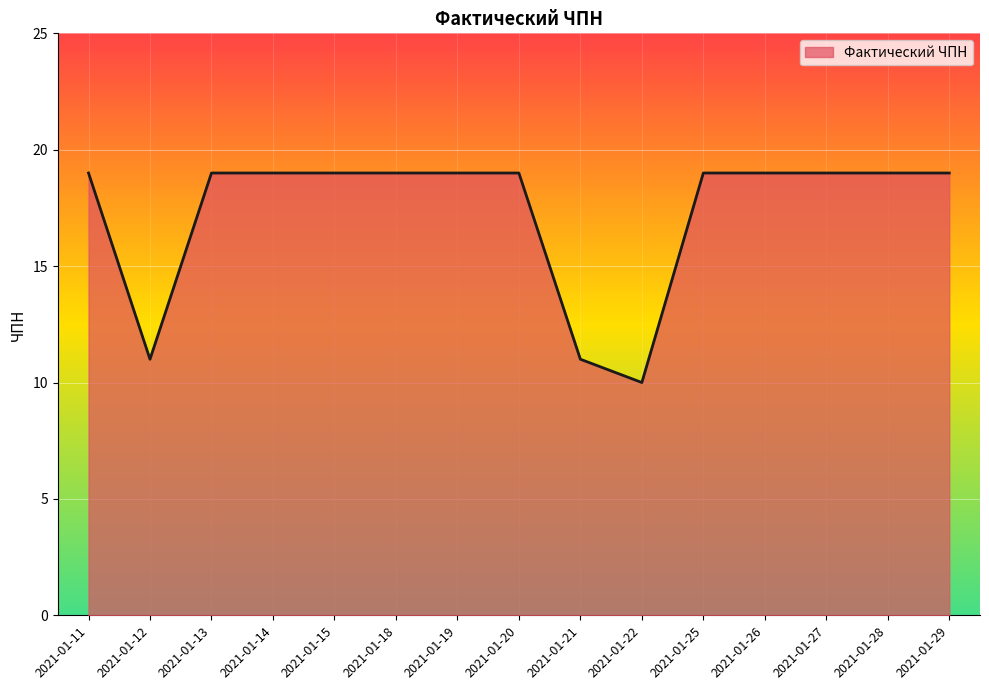

What is the difference between the second highest and minimum values?

9